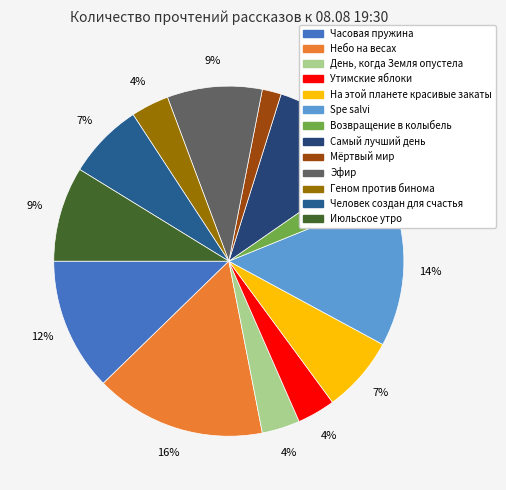

To the nearest percent, what is the difference between the largest and smallest slice percentages?

14%